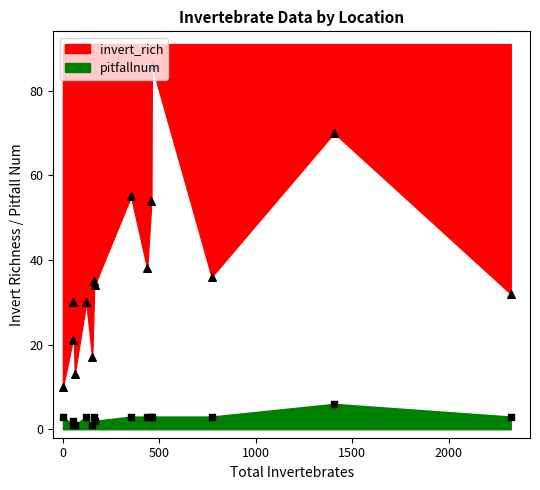

Which series has the largest total across all categories?

invert_rich